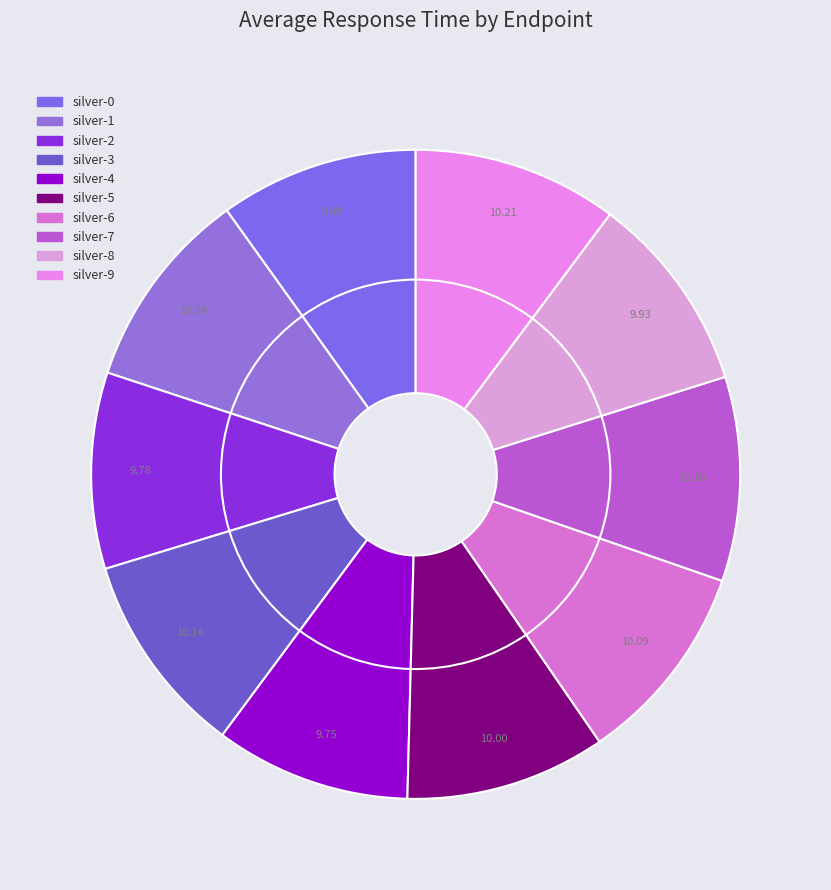

Is it true that silver-6 is 1% of the pie?

False